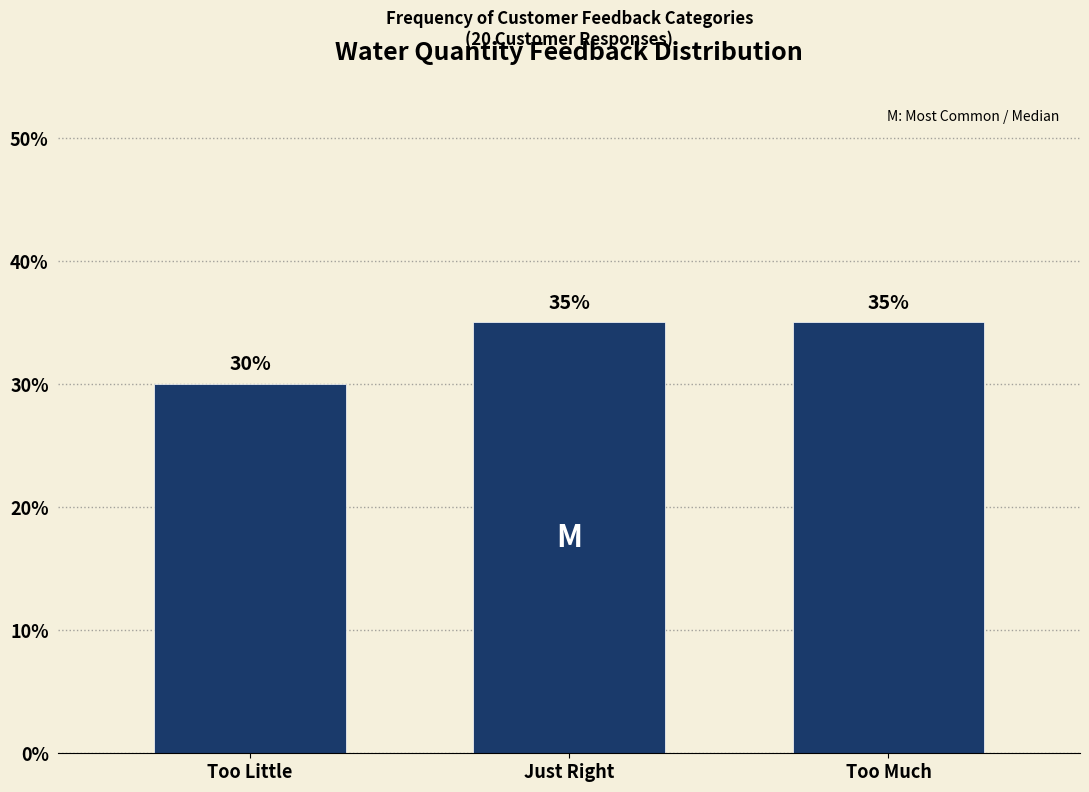

Reading left to right, transcribe all the data shown in this chart.

30	35	35